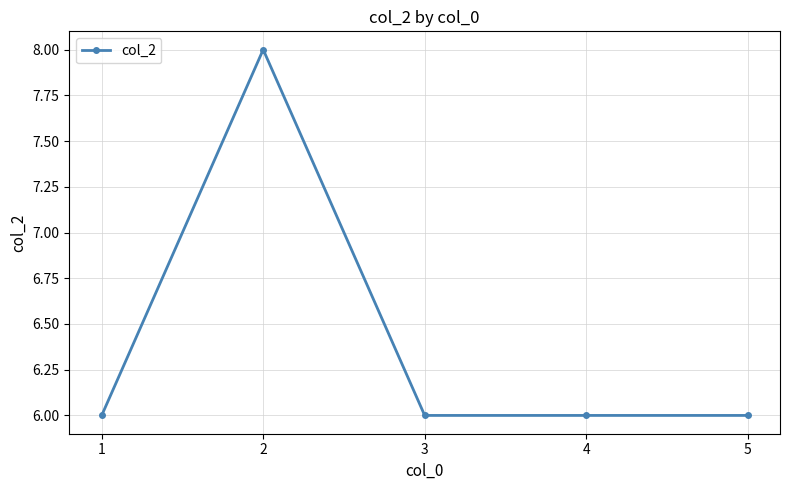

True or false: the data shows 8 at 5.

False